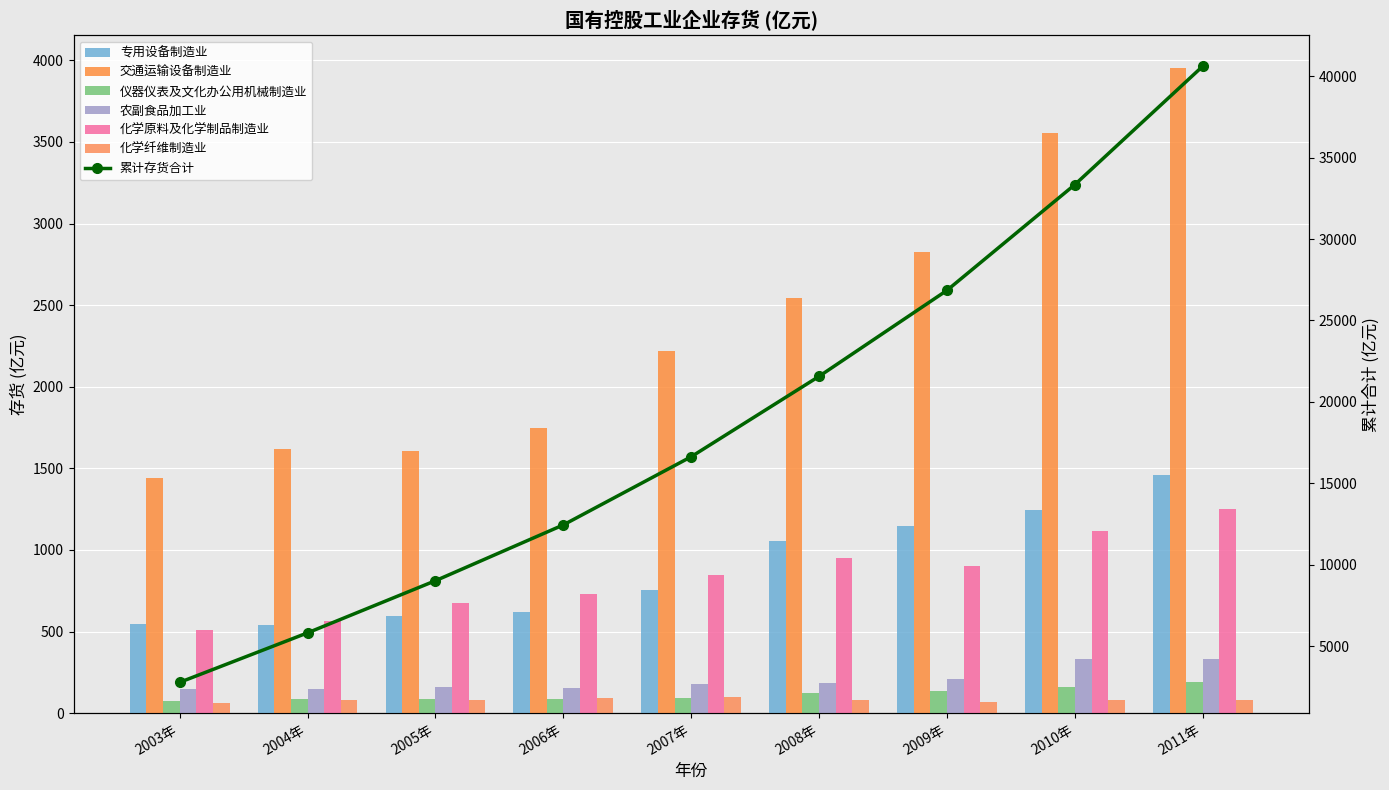

How many data points in 农副食品加工业 are less than 177?

4